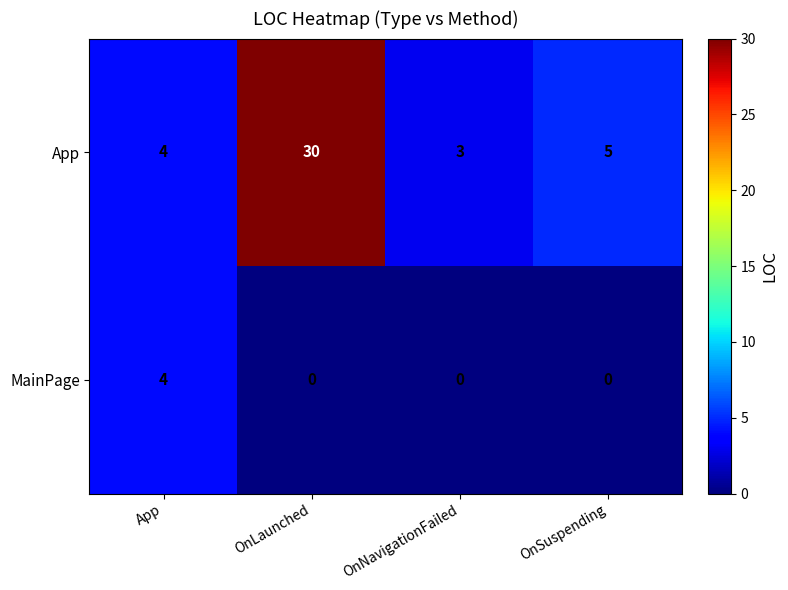

How many data points does each series have?

4